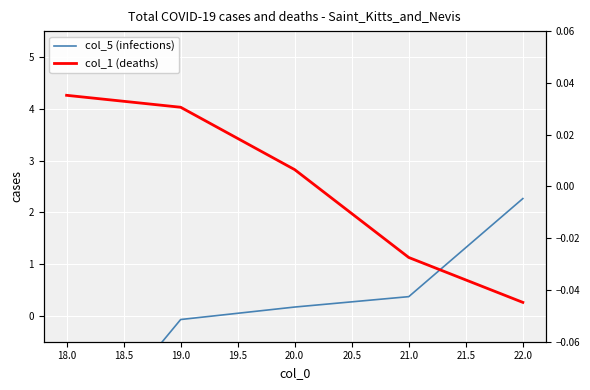

The col_1 (deaths) series shows 0.0 at 18.0. True or false?

False